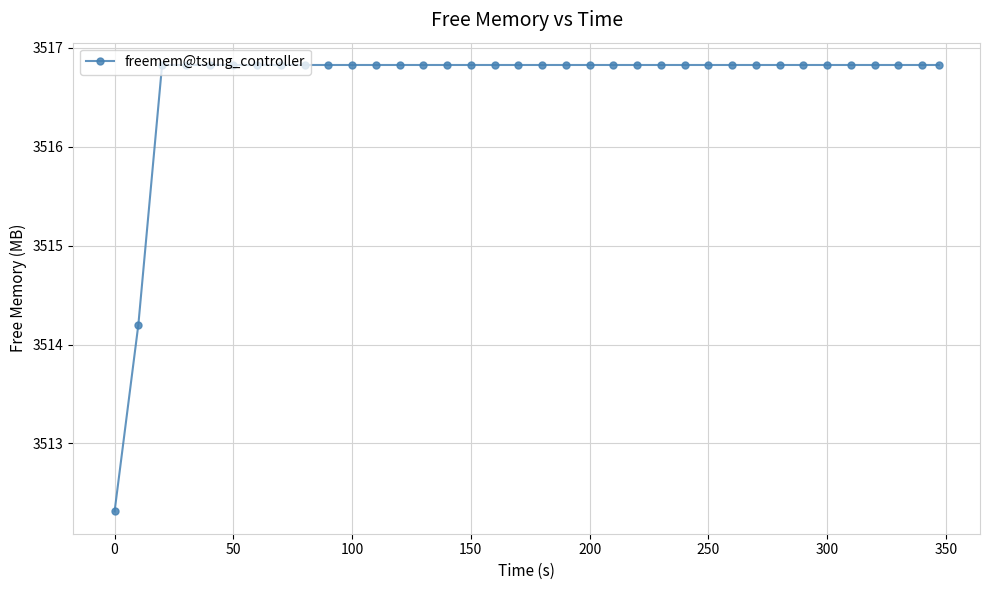

What is the average value?

3516.6